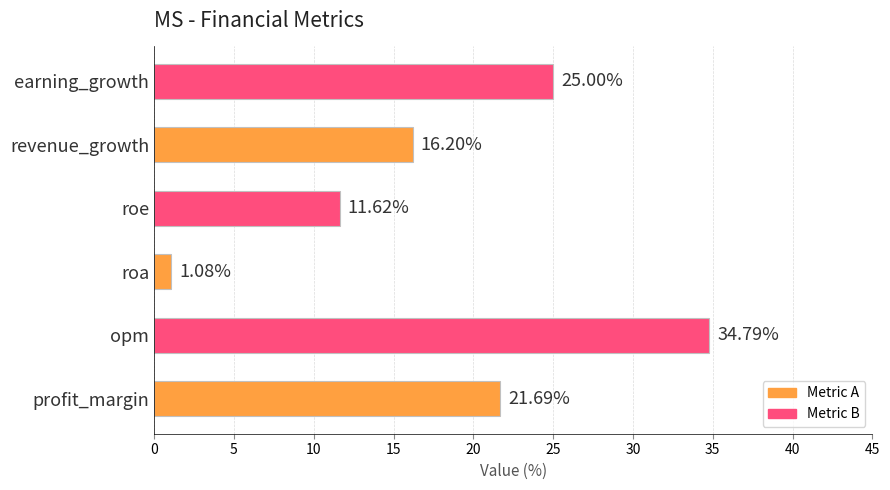

Rank the categories by value from lowest to highest.

roa, roe, revenue_growth, profit_margin, earning_growth, opm